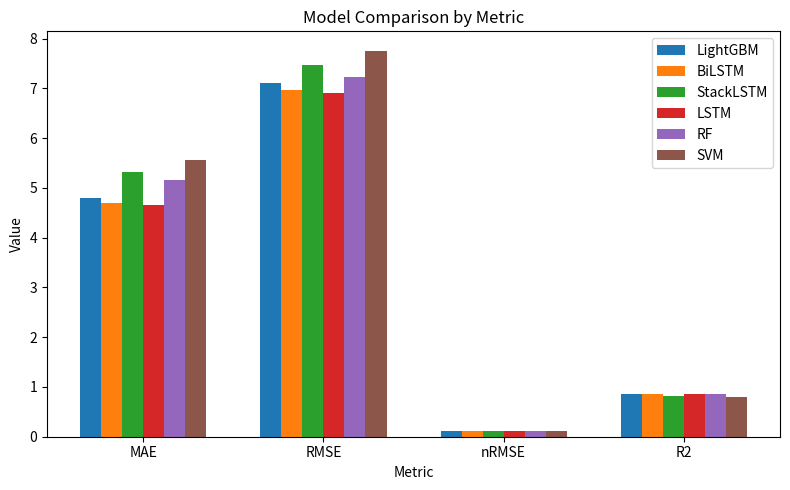

Reading left to right, extract all data points from this chart.

LightGBM: 4.8	7.1	0.1	0.9
BiLSTM: 4.7	7.0	0.1	0.9
StackLSTM: 5.3	7.5	0.1	0.8
LSTM: 4.7	6.9	0.1	0.9
RF: 5.2	7.2	0.1	0.9
SVM: 5.6	7.8	0.1	0.8